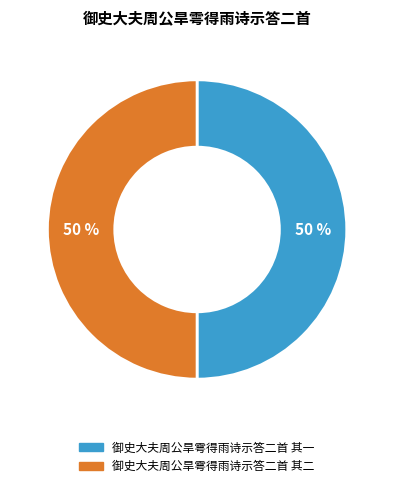

The 御史大夫周公旱雩得雨诗示答二首 其一 slice represents 50% of the pie. True or false?

True